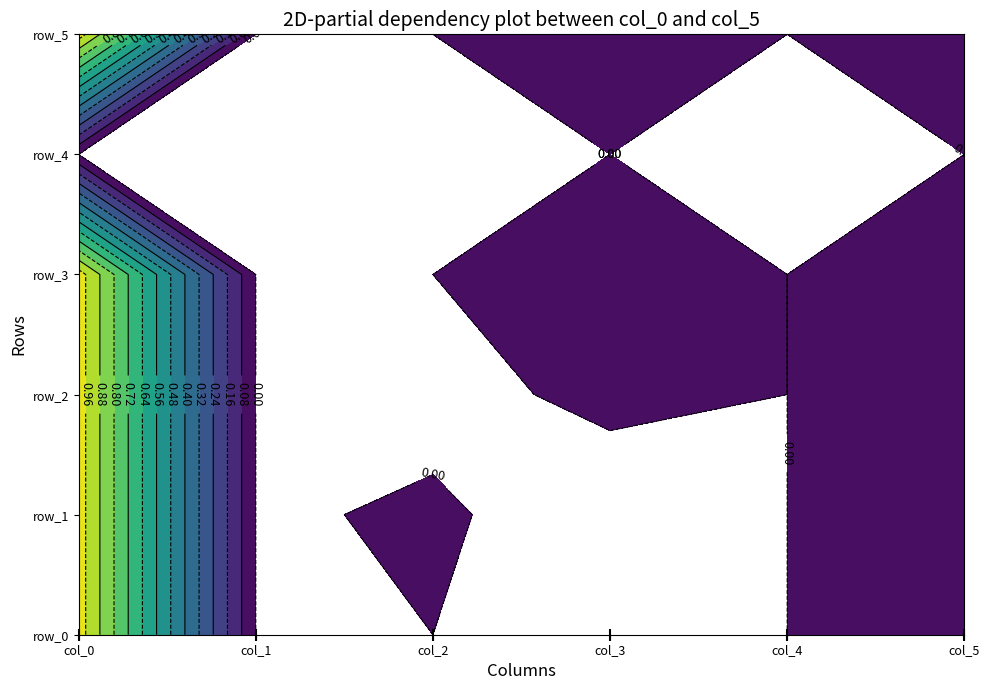

Rank the series by their maximum value, from highest to lowest.

col_0, col_5, col_3, col_2, col_4, col_1